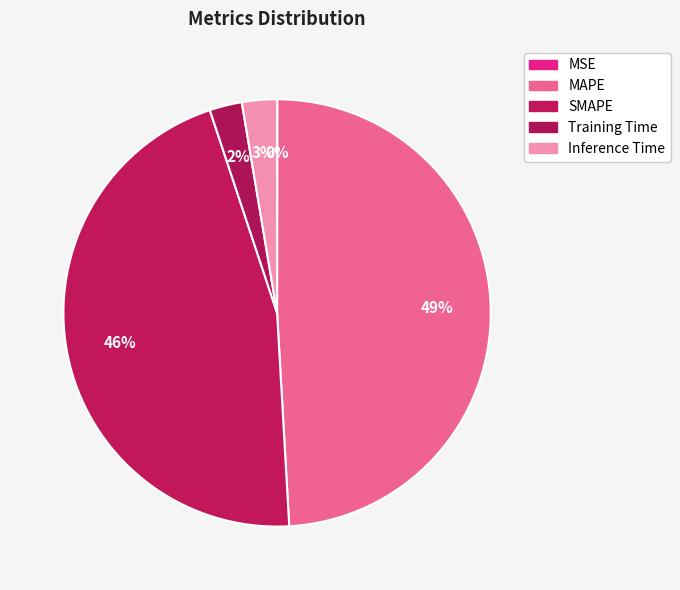

How many segments does this pie chart have?

5